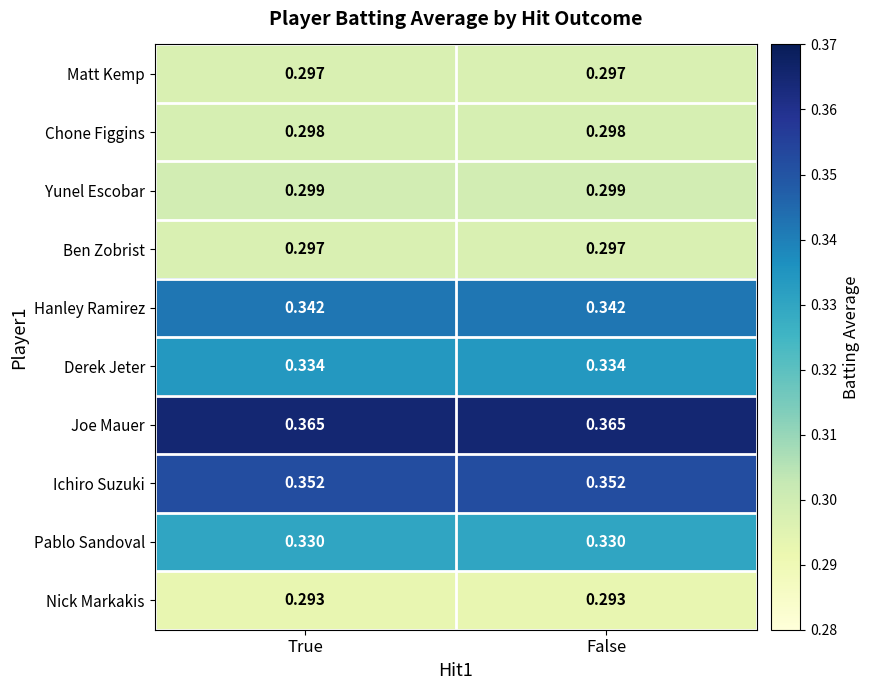

Is the value of Hanley Ramirez at False greater than the value of Pablo Sandoval at True?

Yes